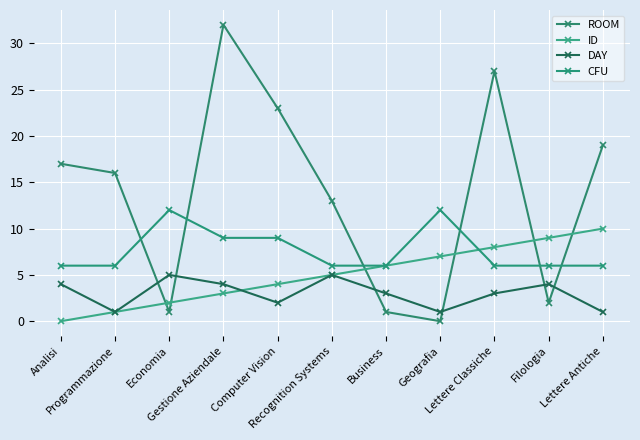

True or false: ID has a value of 8 at Lettere Classiche.

True